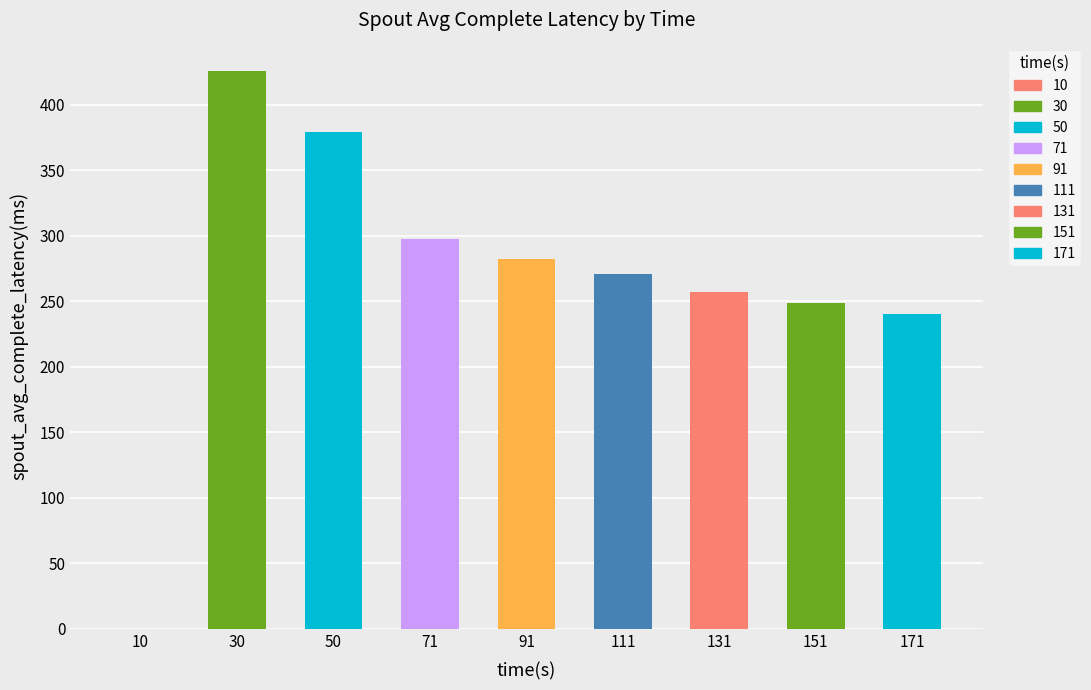

Are the bars horizontal?

No